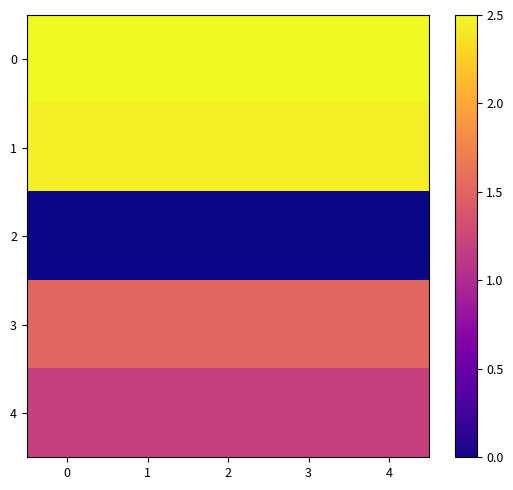

At how many categories does at least one series exceed 2?

5